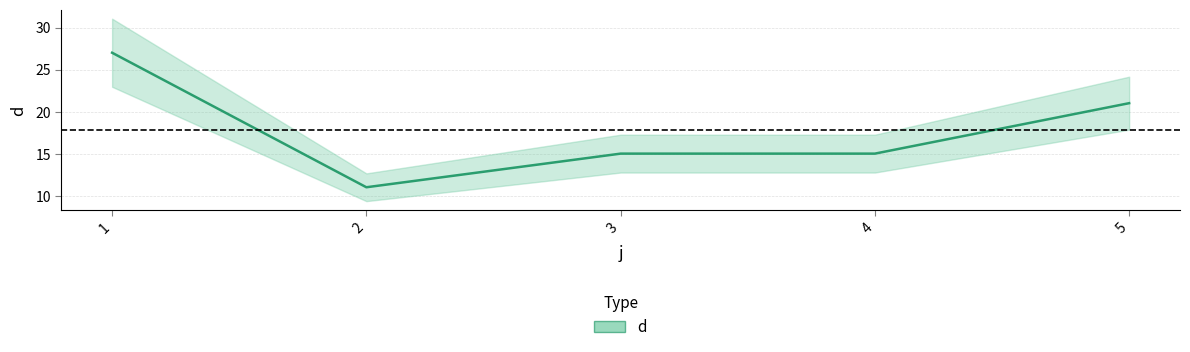

Rank the categories by value from highest to lowest.

1, 5, 3, 4, 2